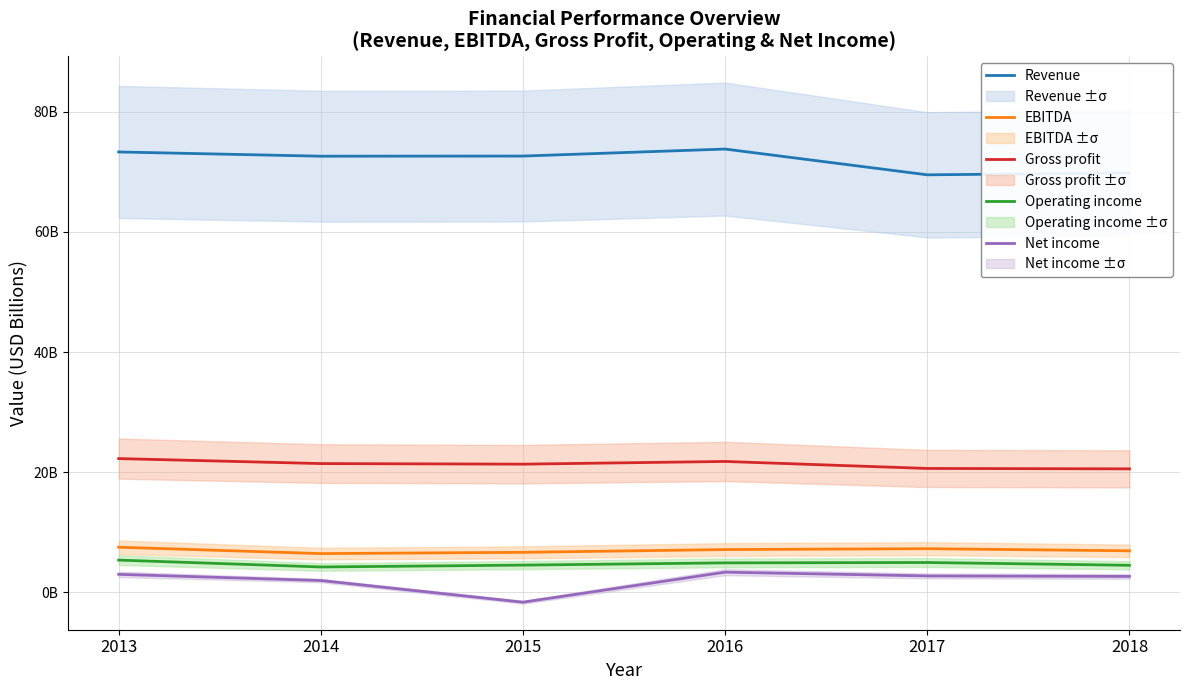

What is the difference between the Operating income values at 2018 and 2014?

279000000